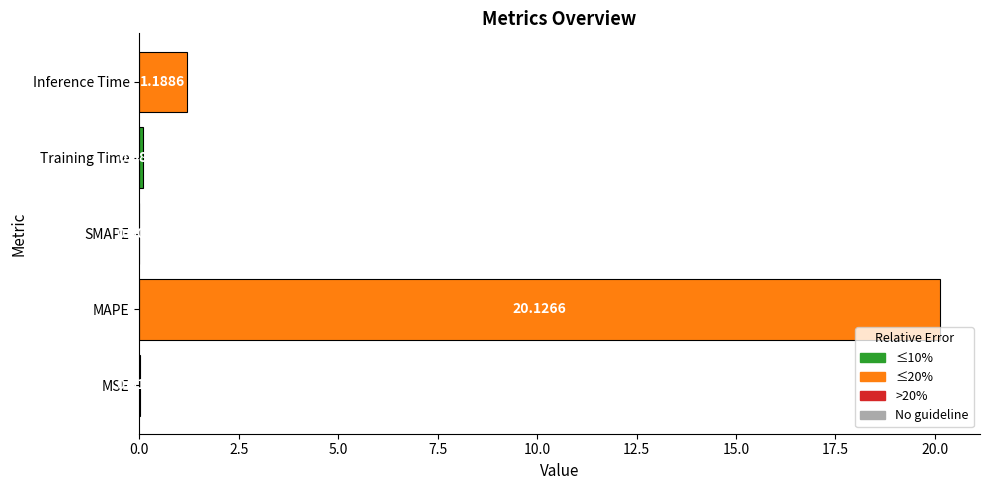

How many values are above zero?

4